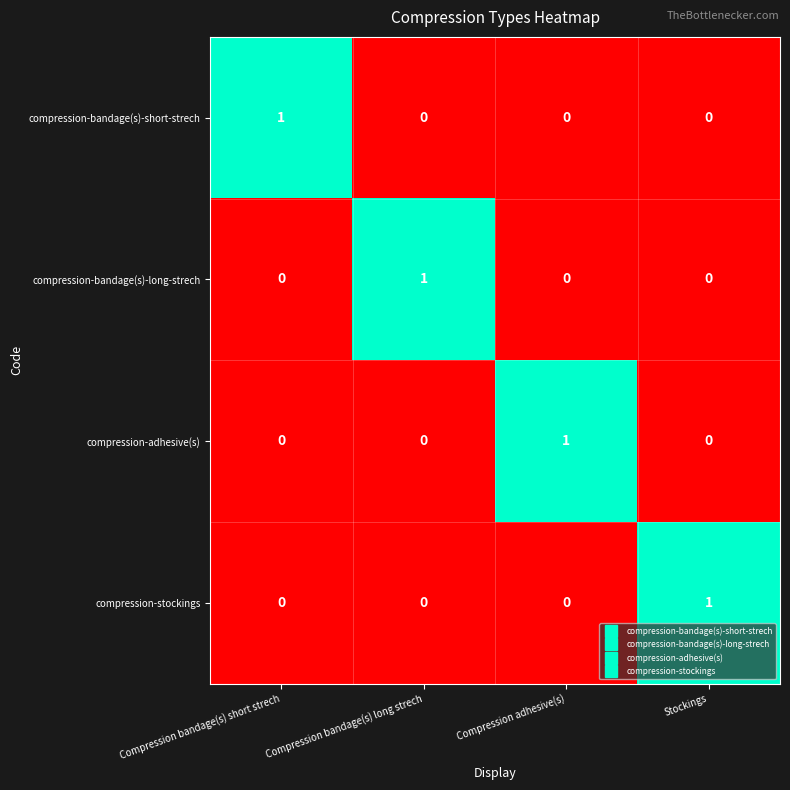

True or false: compression-stockings has a value of 1 at Stockings.

True